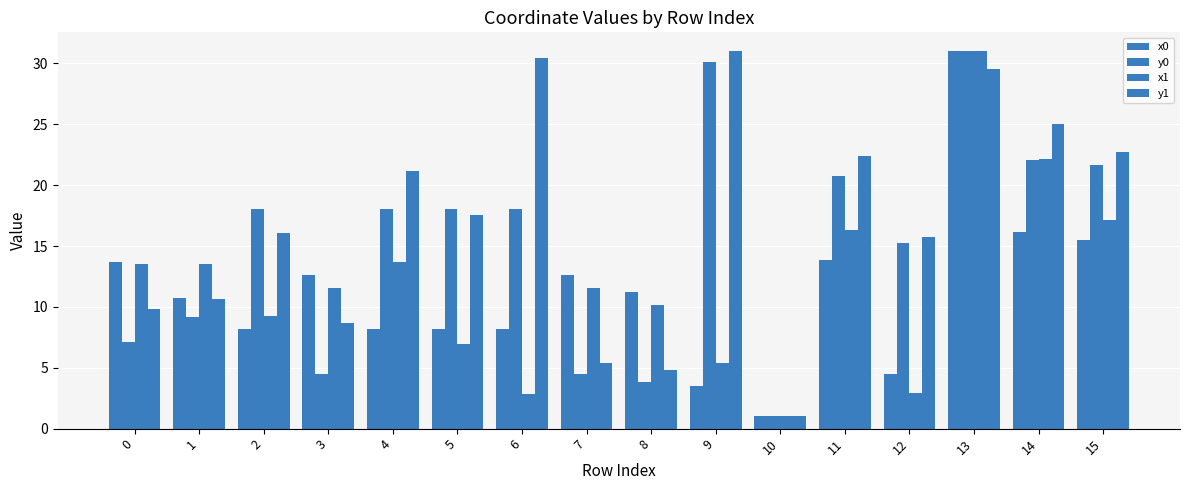

What is the value of the y1 bar at the 3rd from the left?

16.1